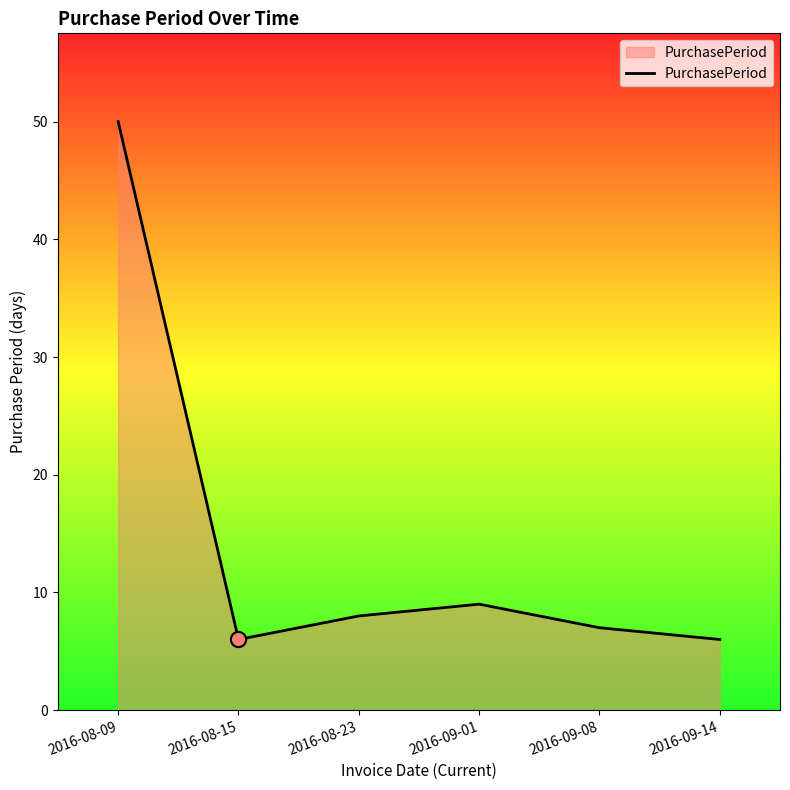

Approximately how many times larger is the value at 2016-08-15 compared to 2016-09-08?

0.9